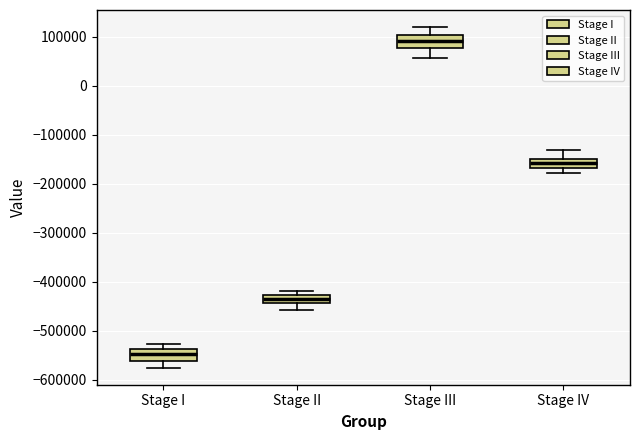

Which box's median line is the highest?

Stage III